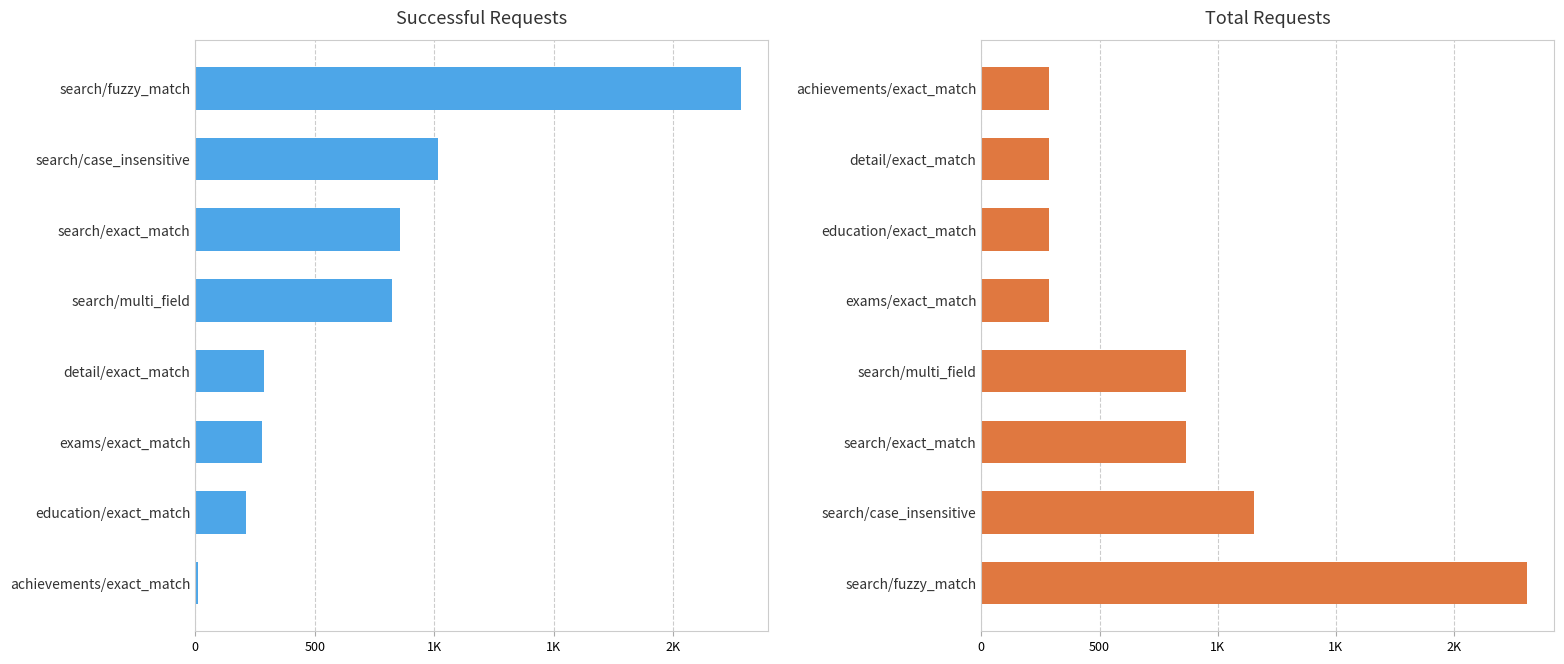

What is the sum of all Total Requests values?

6345